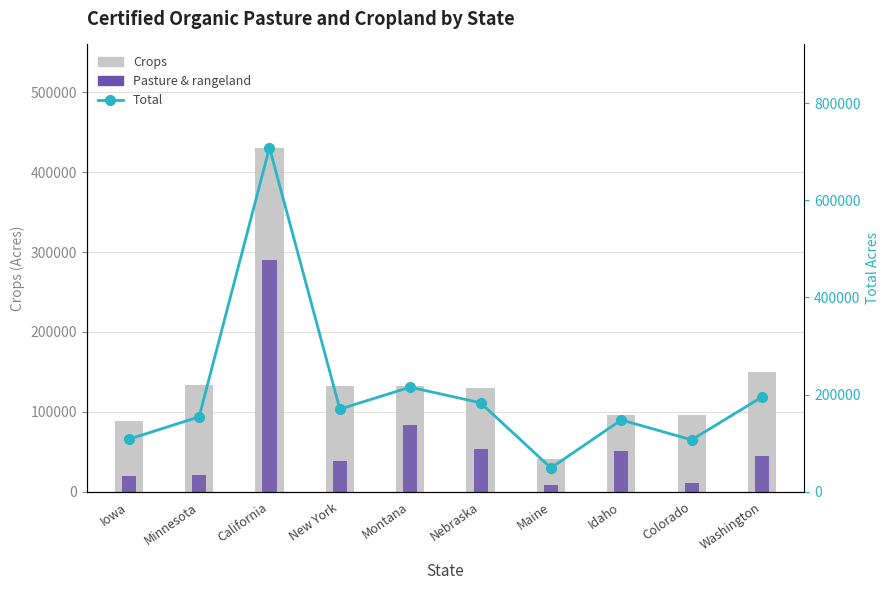

How many data points does each series have?

10